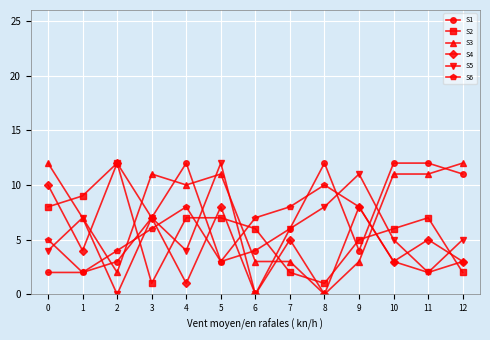

After their last crossing, which series has the higher values: S6 or S3?

S3